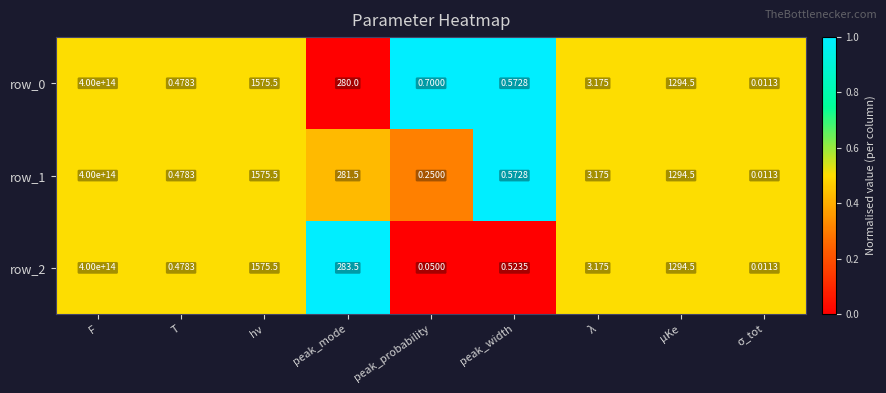

Is the value of row_0 at F greater than the value of row_2 at λ?

Yes